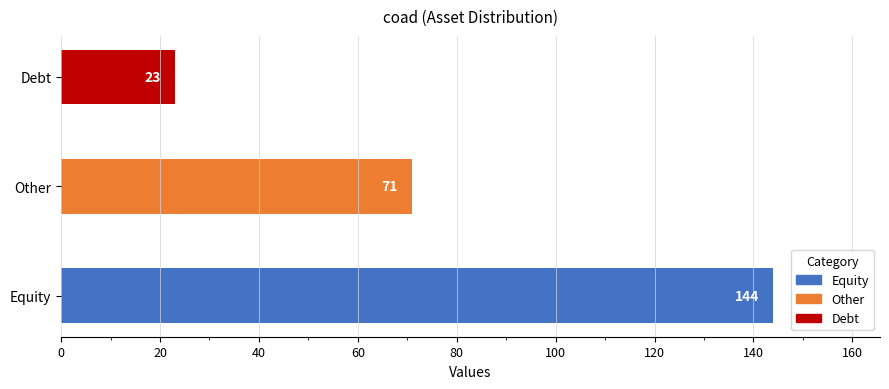

True or false: the data shows 23 at Debt.

True